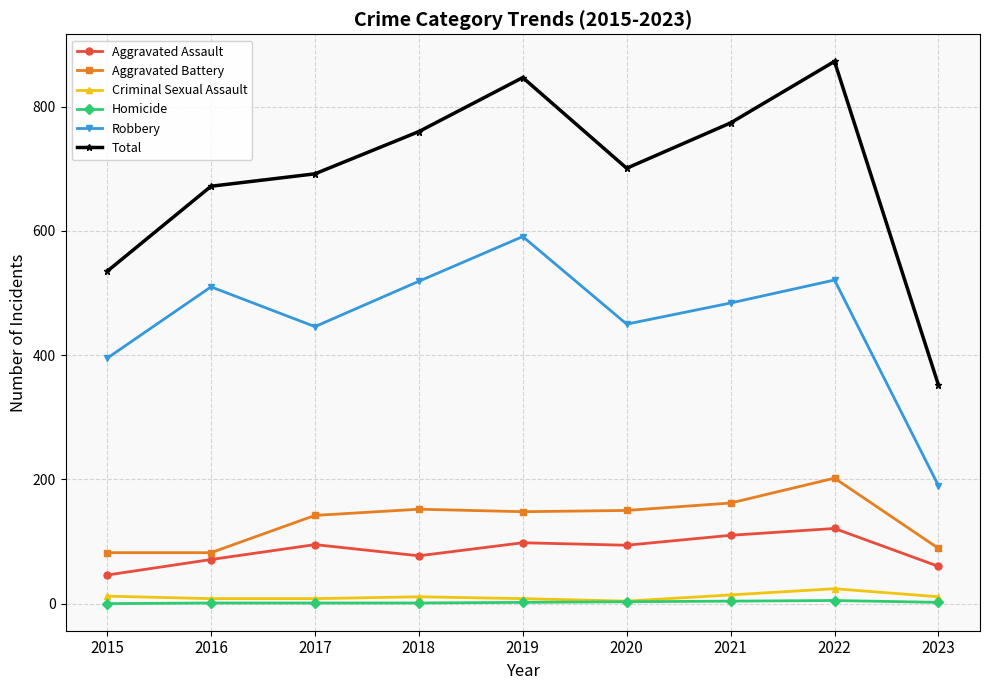

The value of Aggravated Assault at 2020 is 94. True or false?

True